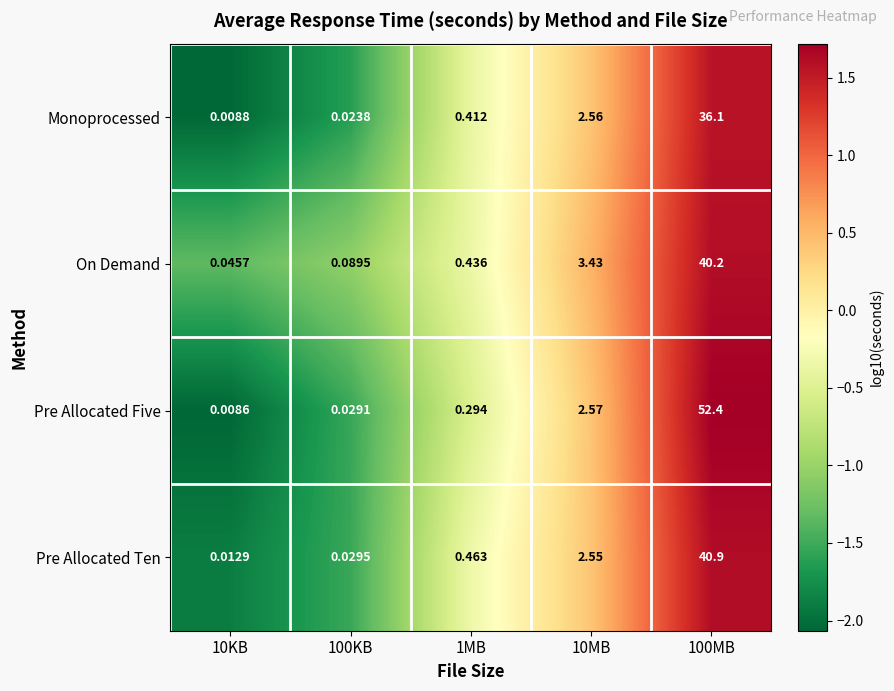

At which category is the sum across all series the highest?

100MB